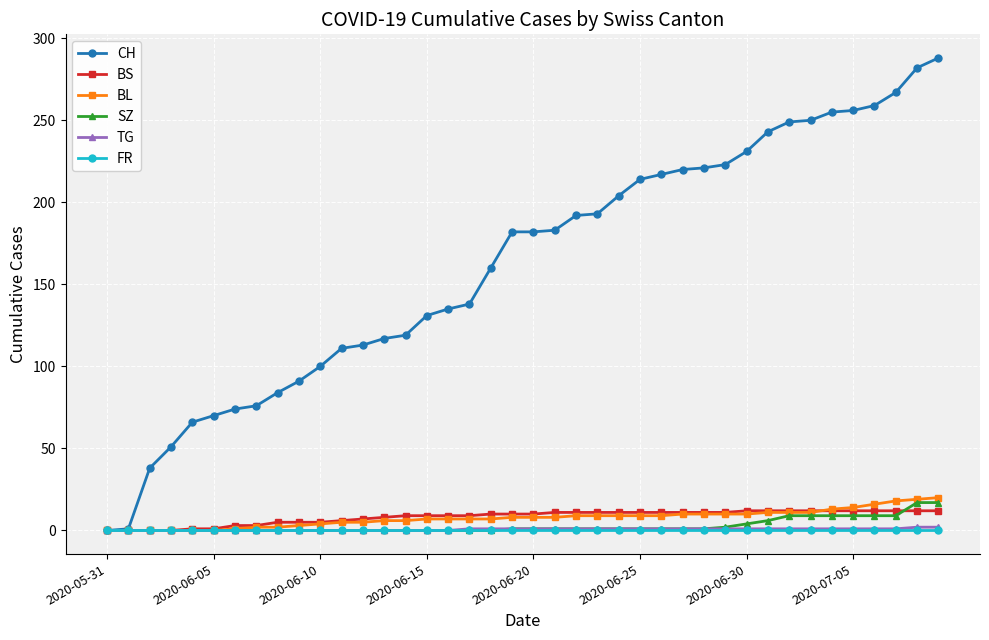

Which series has the largest total across all categories?

CH